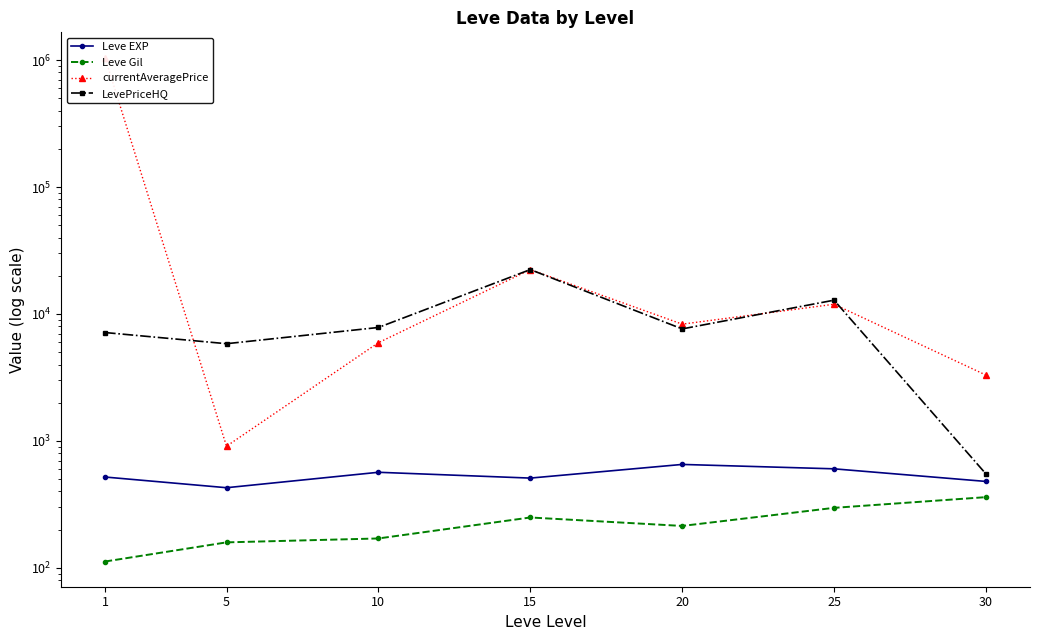

At how many categories does at least one series exceed 653744?

1